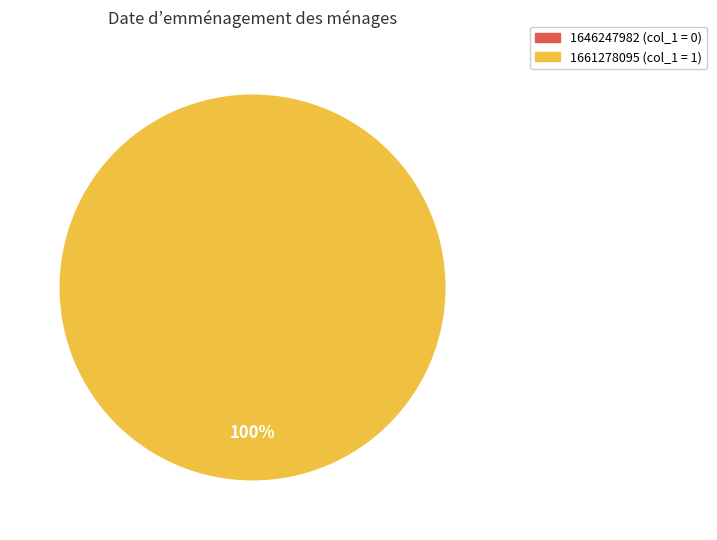

What is the change in value from 1646247982 to 1661278095?

+1